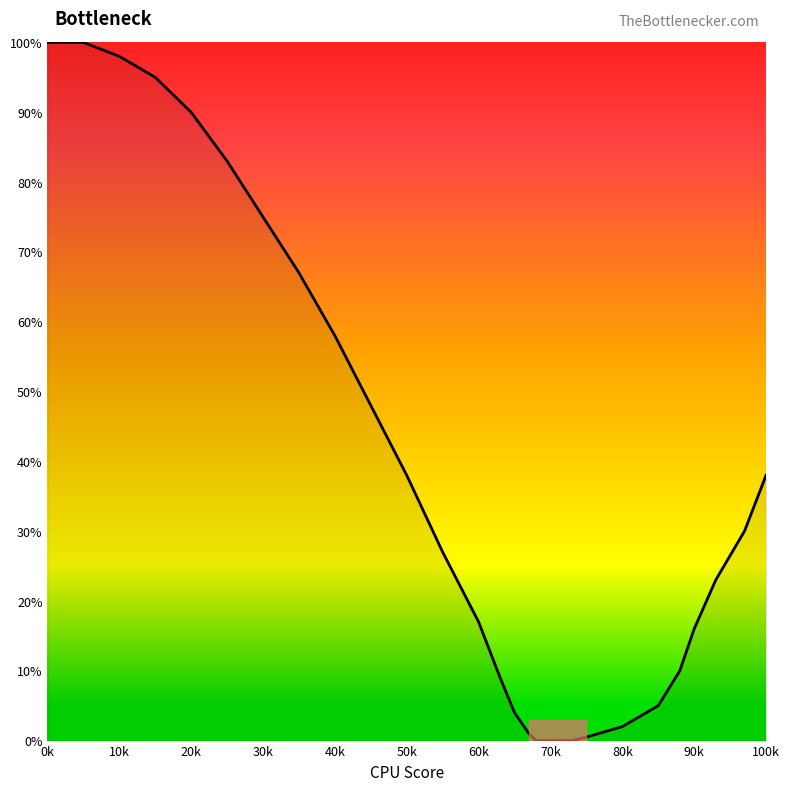

What is the difference between the maximum and minimum values?

100.0